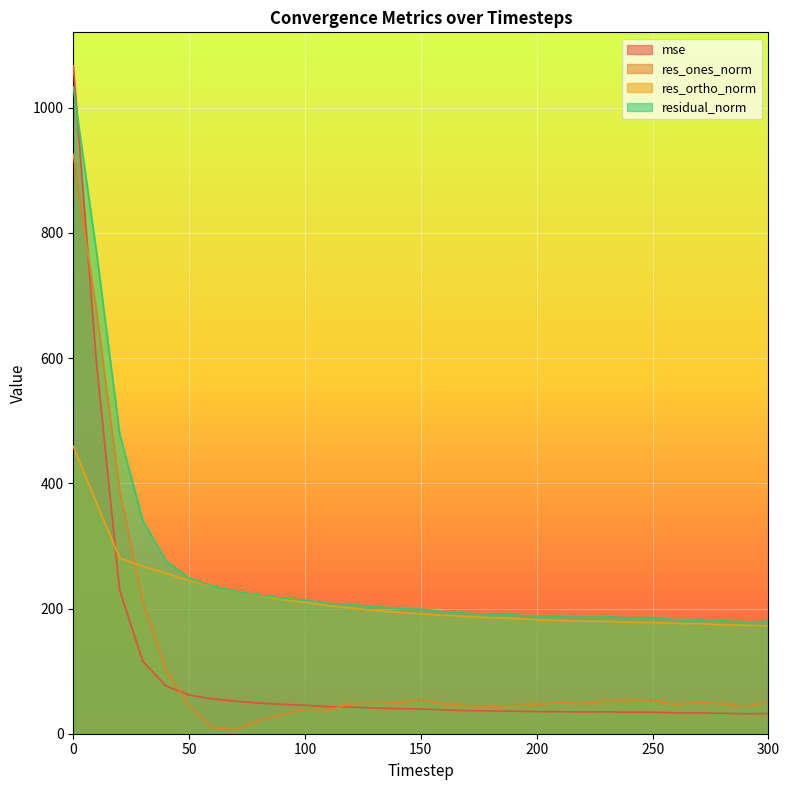

Does the chart display data point markers on the line(s)?

No